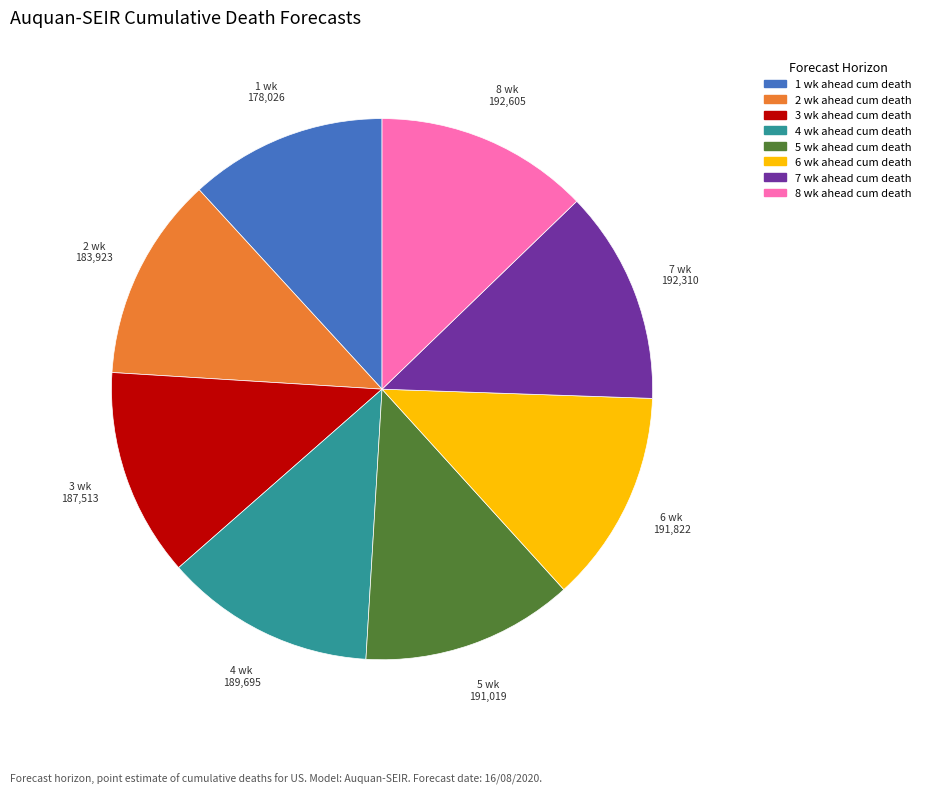

Count the number of slices in the pie.

8